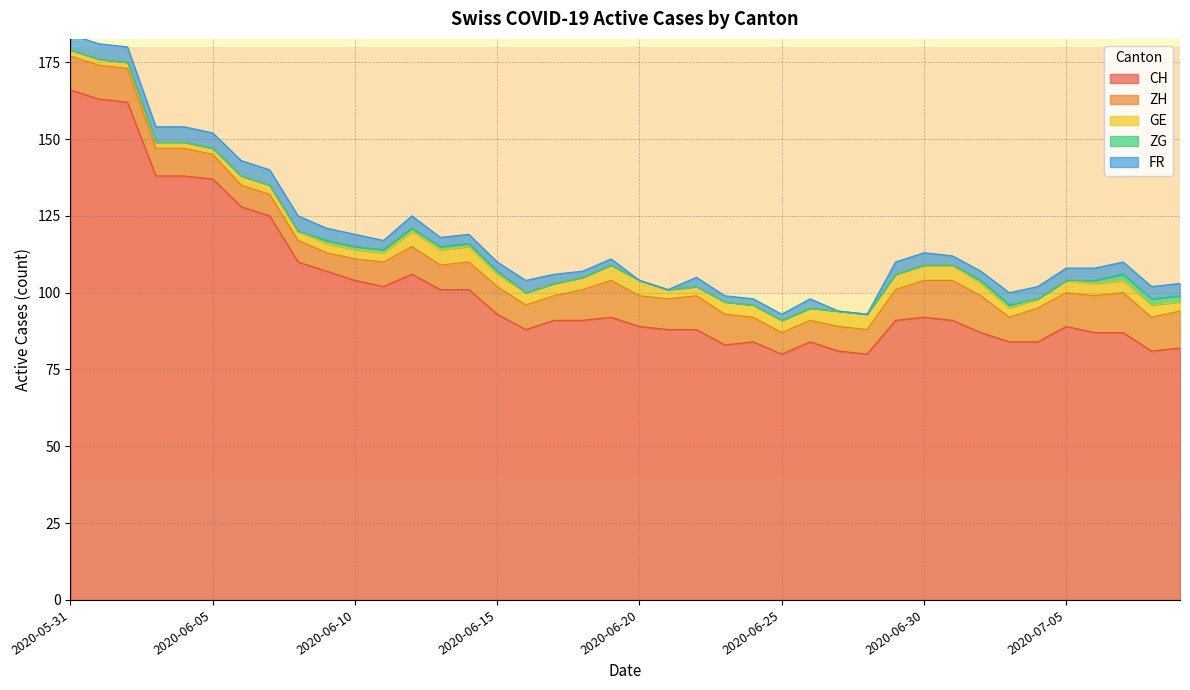

What is the label of the 35th point from the right?

2020-06-05